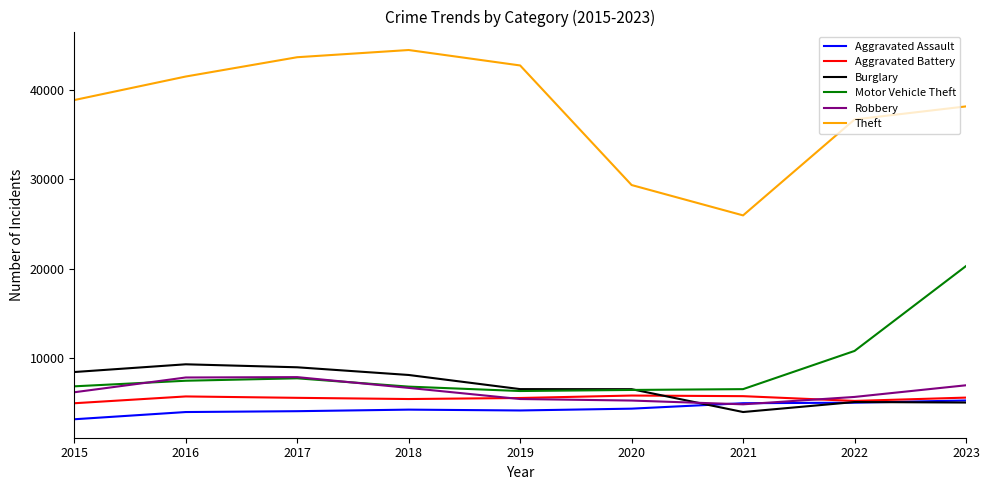

At which label does Aggravated Assault reach its minimum?

2015